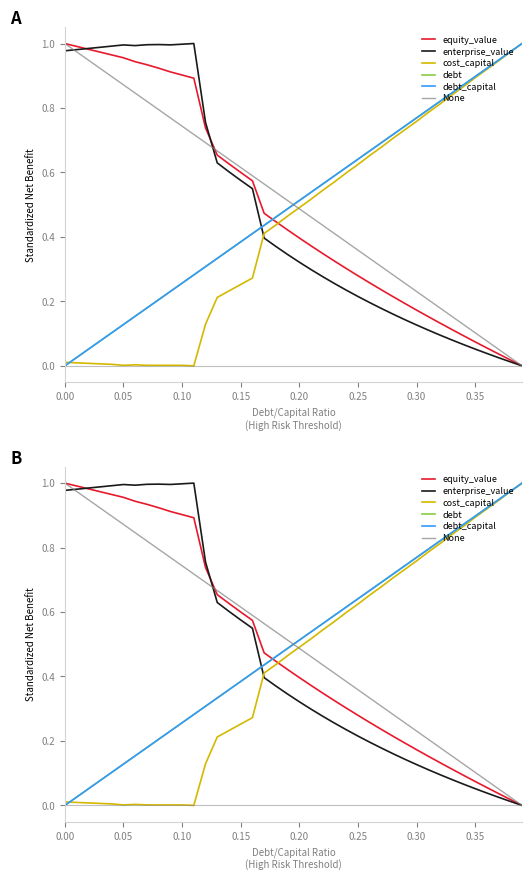

What is the sum of all equity_value values?

19.7